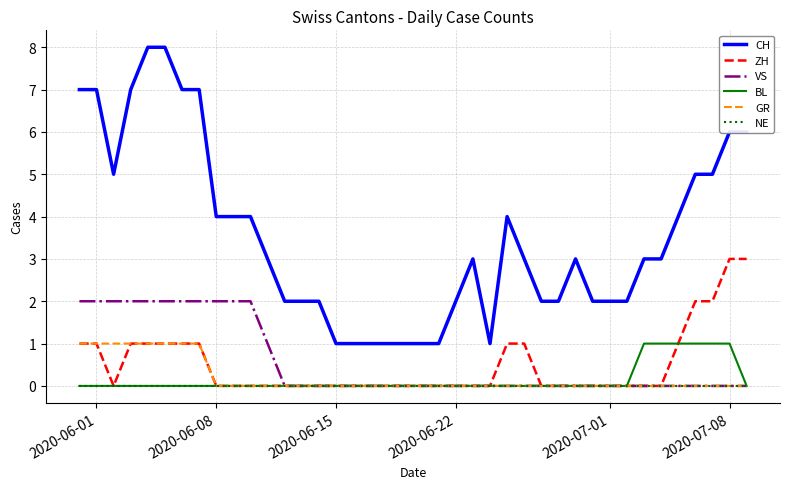

Which series has the widest spread of values?

CH